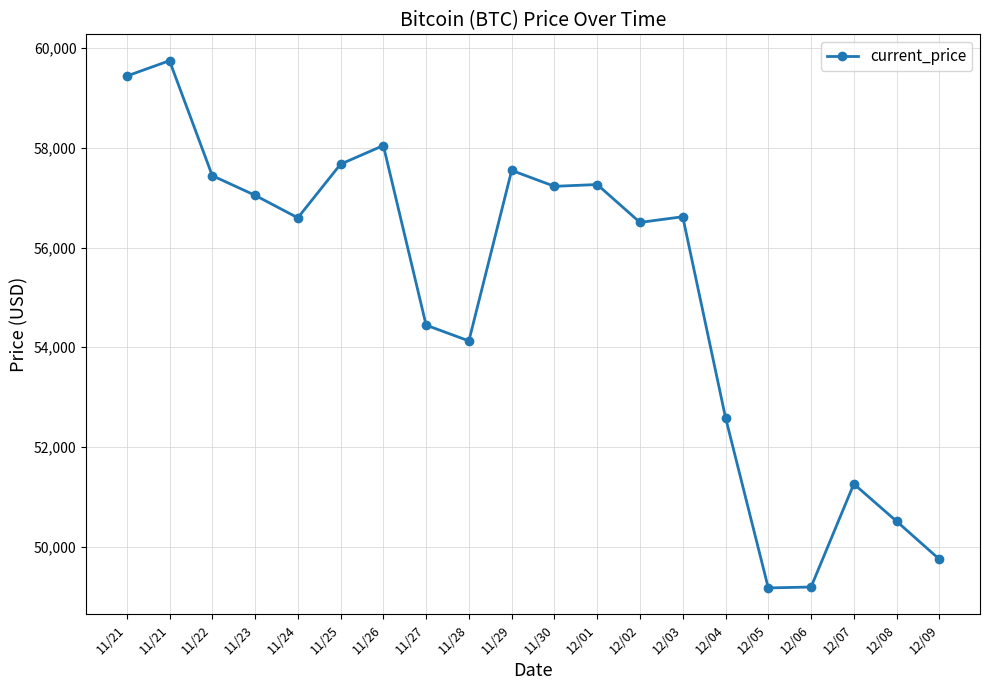

What is the label of the 5th point from the right?

12/05